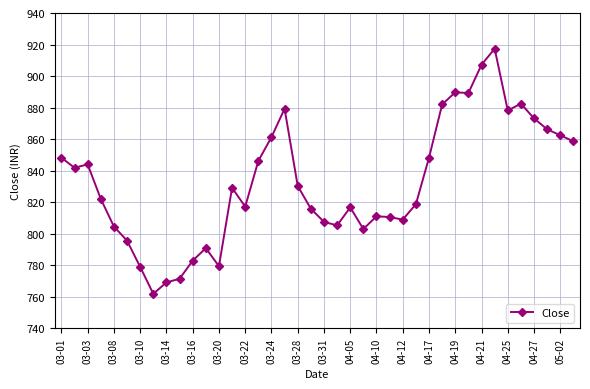

What is the value of the 2nd point from the left?

841.8